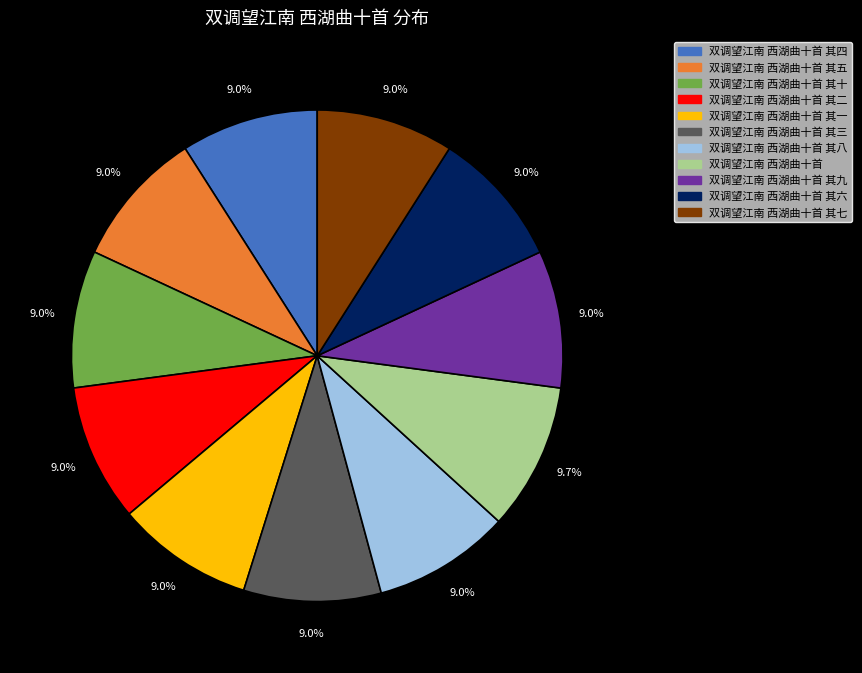

What portion of the pie excludes 双调望江南 西湖曲十首 其六?

91.0%